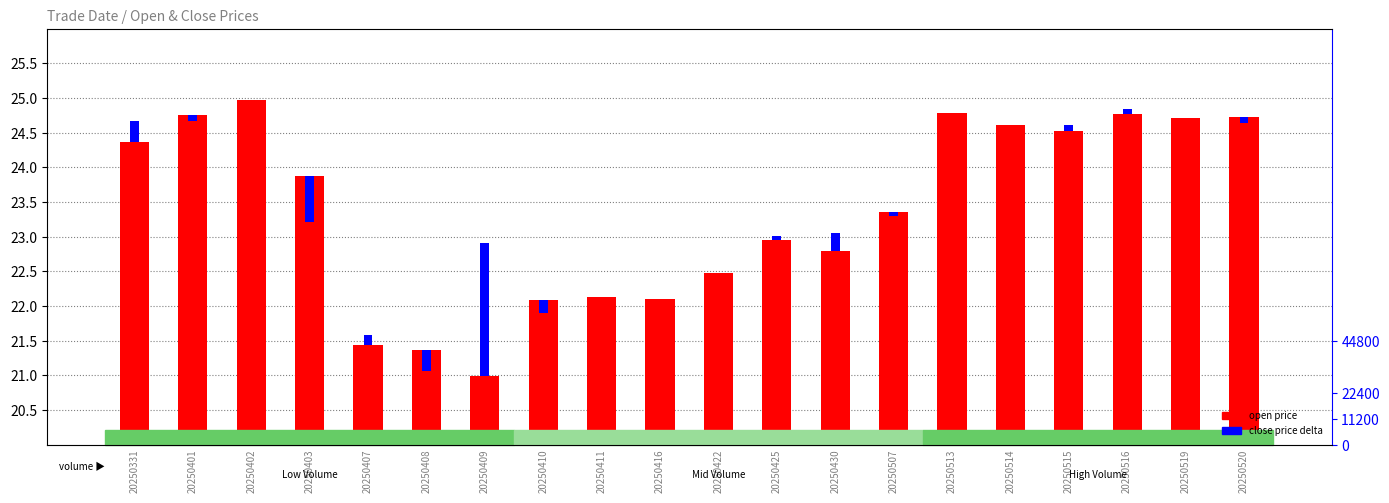

The open series shows 24.7 at 20250520. True or false?

True